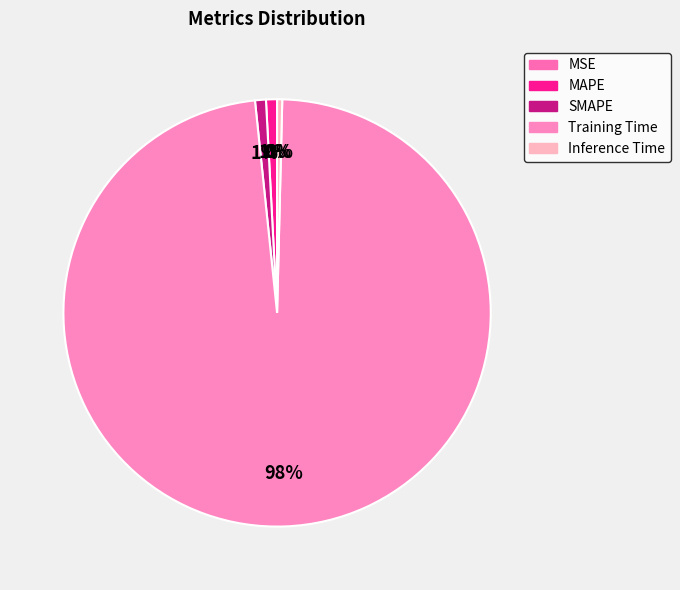

Is there any slice that represents more than half of the pie?

Yes